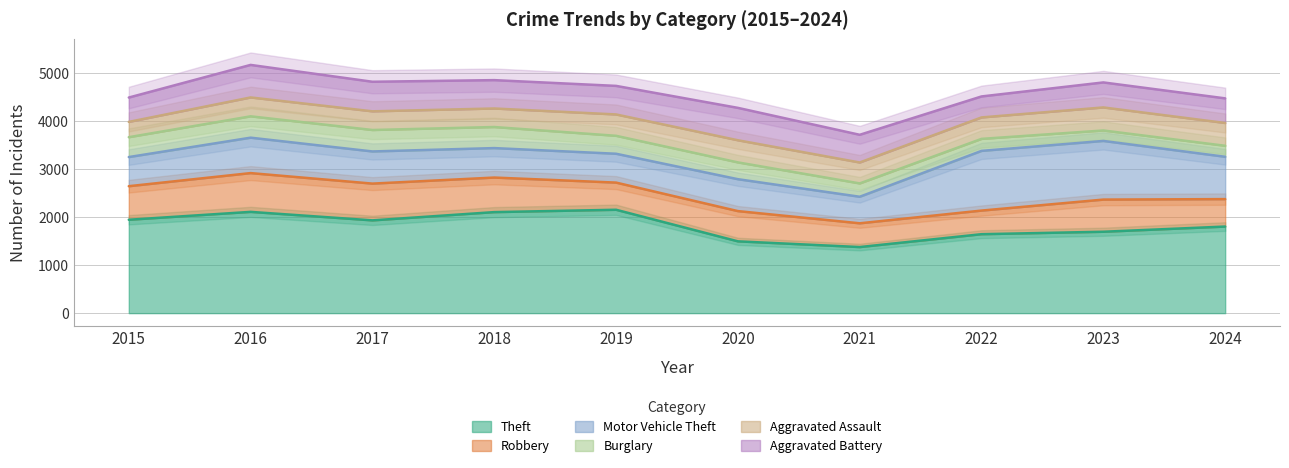

How many distinct data groups are displayed?

6